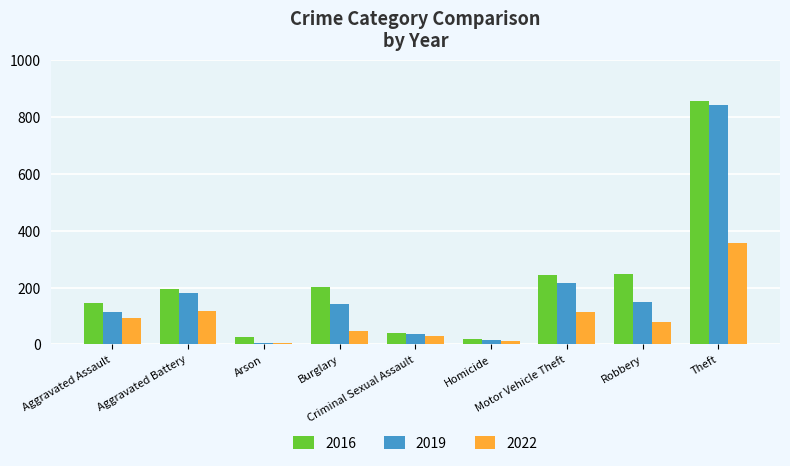

What is the lowest value of the 2019 series?

6